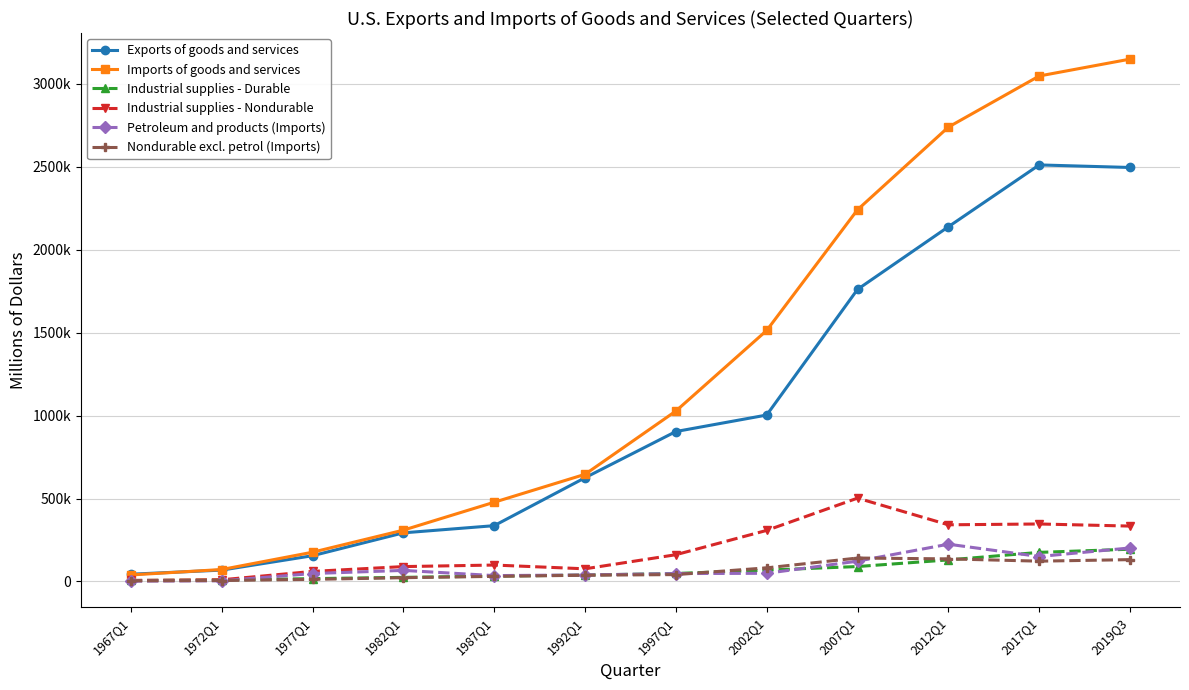

List the labels in order of Industrial supplies - Durable value, largest first.

2019Q3, 2017Q1, 2012Q1, 2007Q1, 2002Q1, 1997Q1, 1992Q1, 1987Q1, 1982Q1, 1977Q1, 1972Q1, 1967Q1